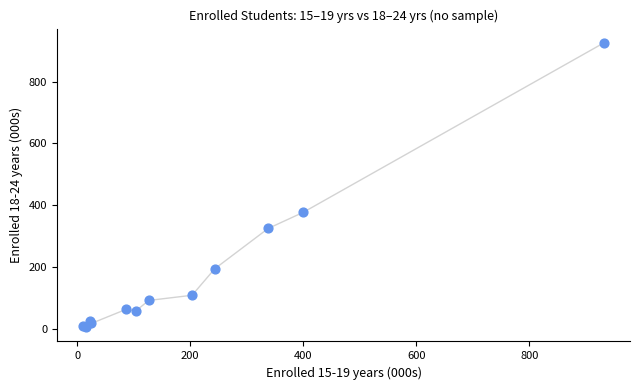

What Y value in the scatter plot is closest to 465?

376.5